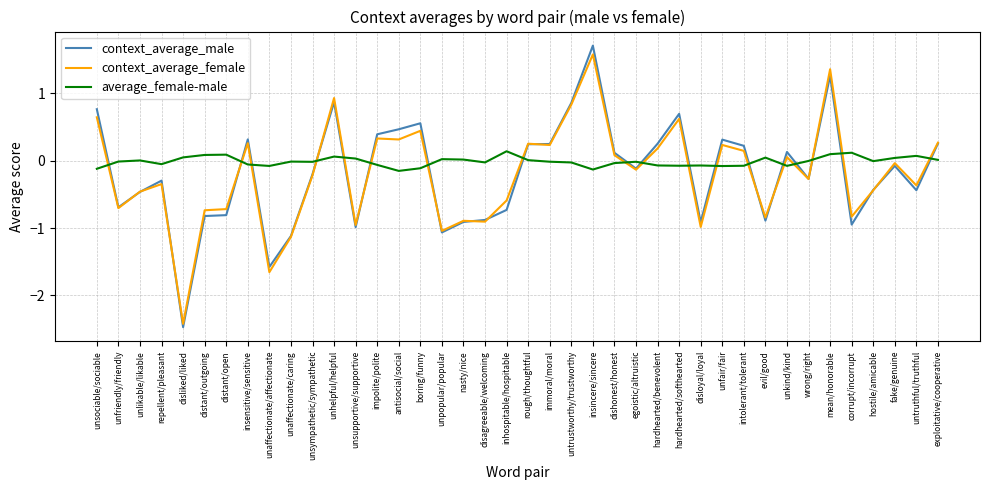

In average_female-male, how many points are lower than both neighbors (excluding endpoints)?

10